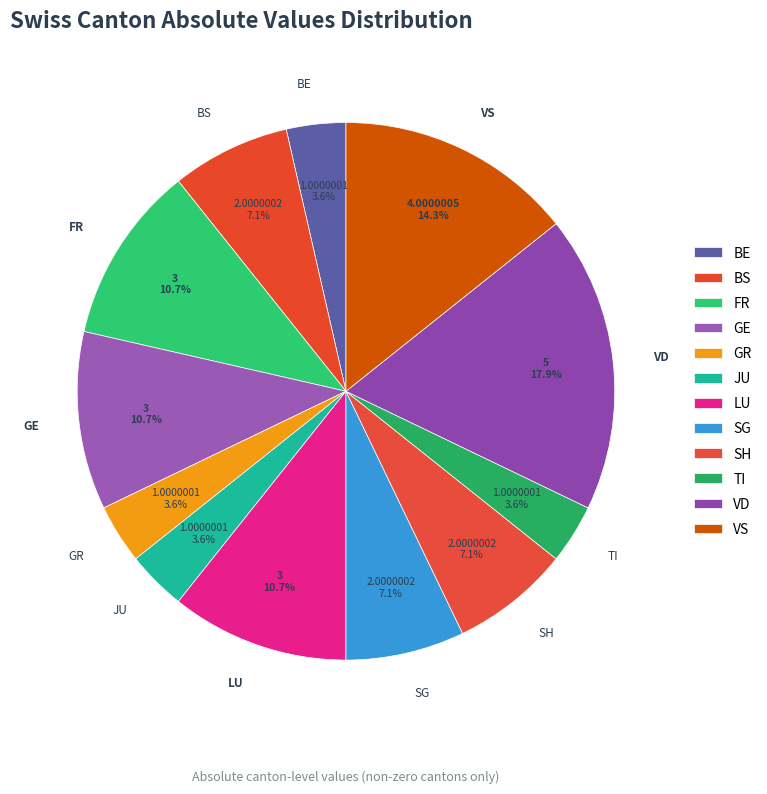

Which slice is the largest?

VD